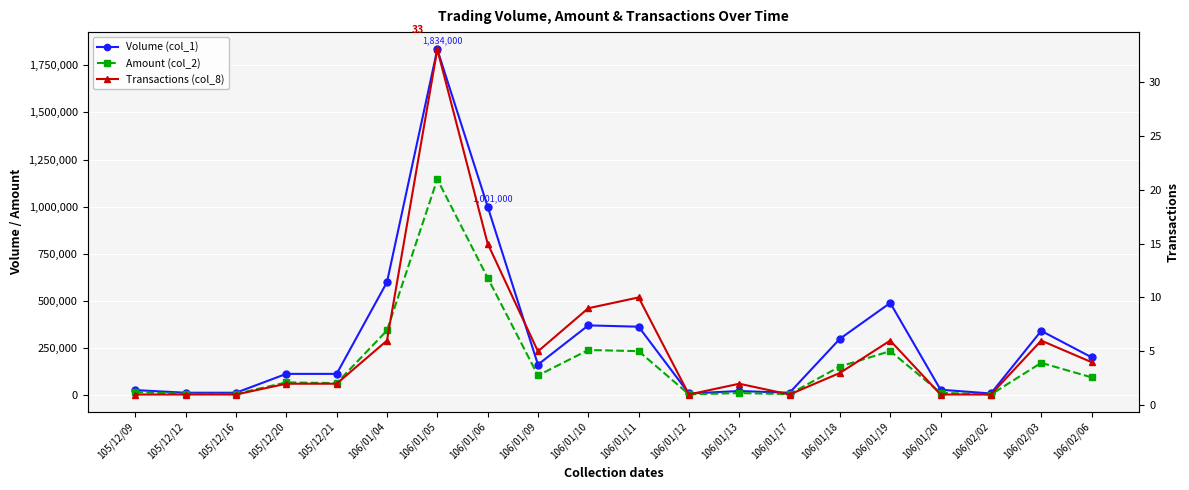

Where is the first local maximum for Transactions (col_8)?

106/01/05